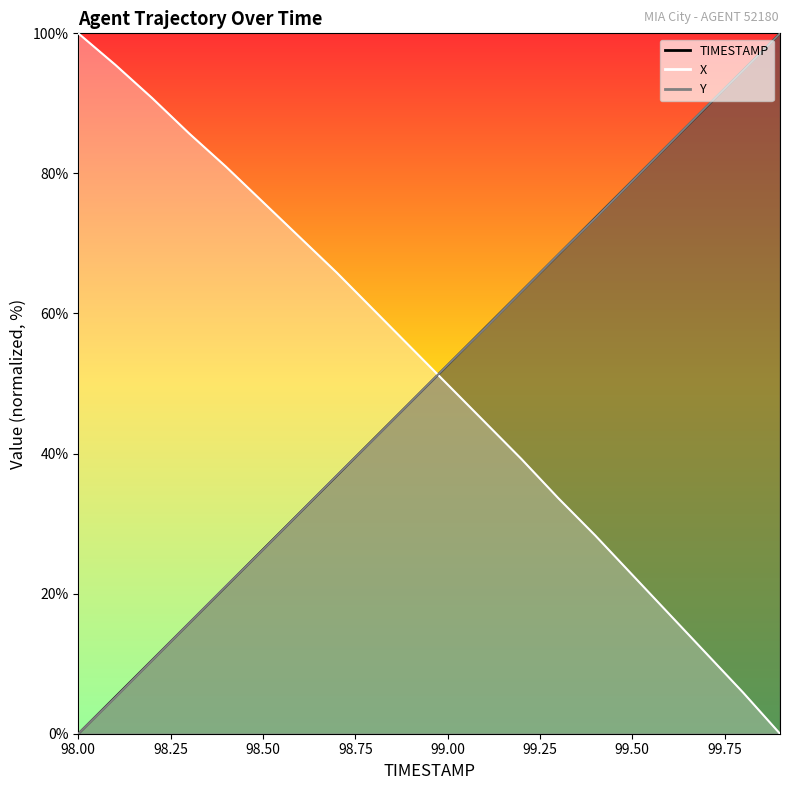

Which series has the widest spread of values?

TIMESTAMP